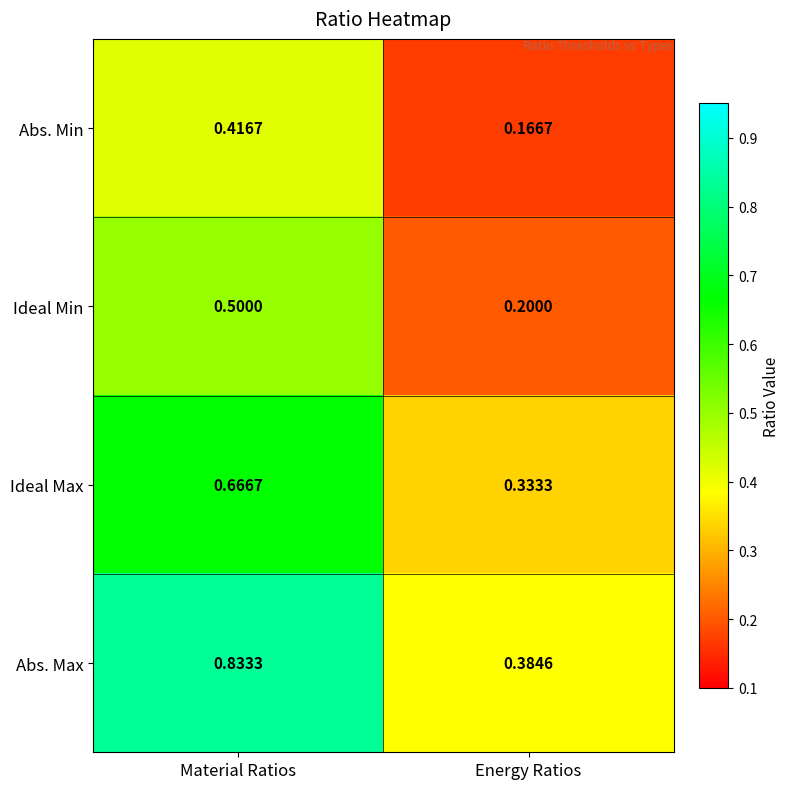

Rank the series at Material Ratios from highest to lowest value.

Abs. Max, Ideal Max, Ideal Min, Abs. Min